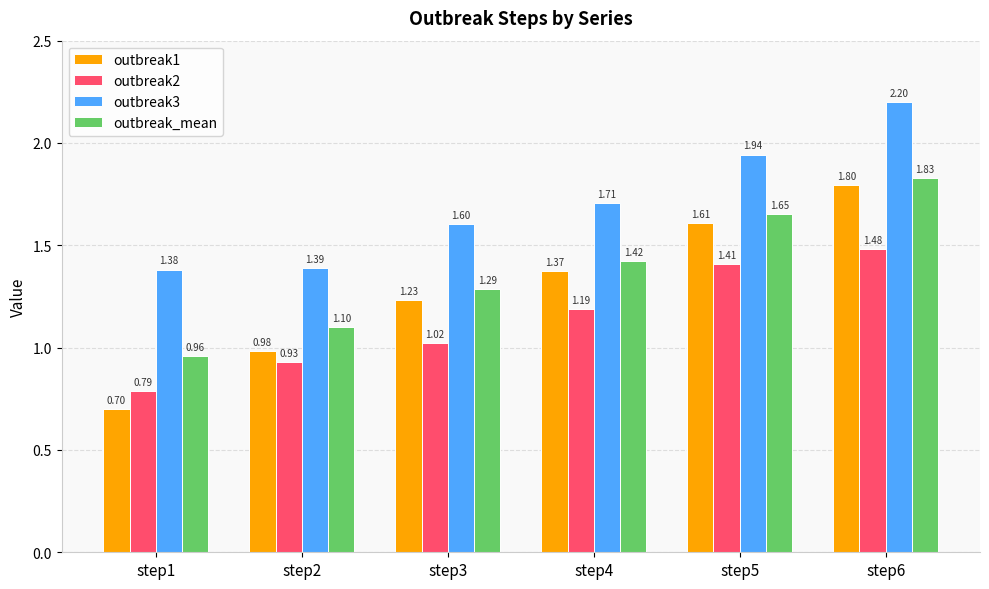

What is the difference between the outbreak1 values at step5 and step2?

0.6